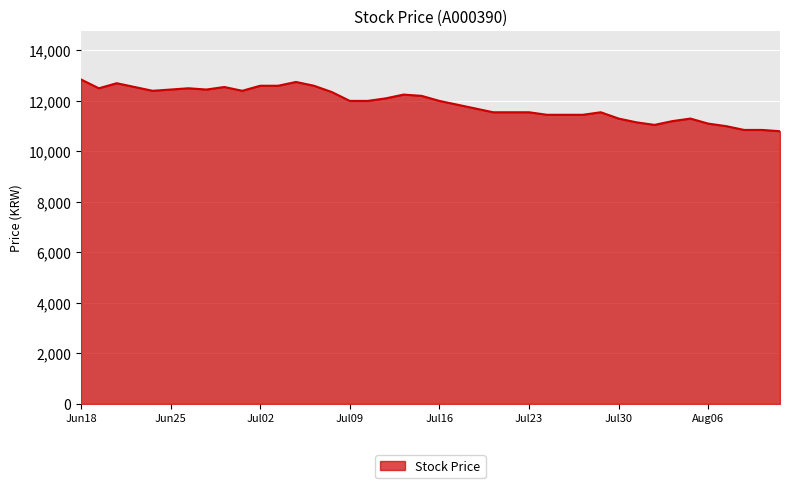

What is the difference between the maximum and minimum values?

2050